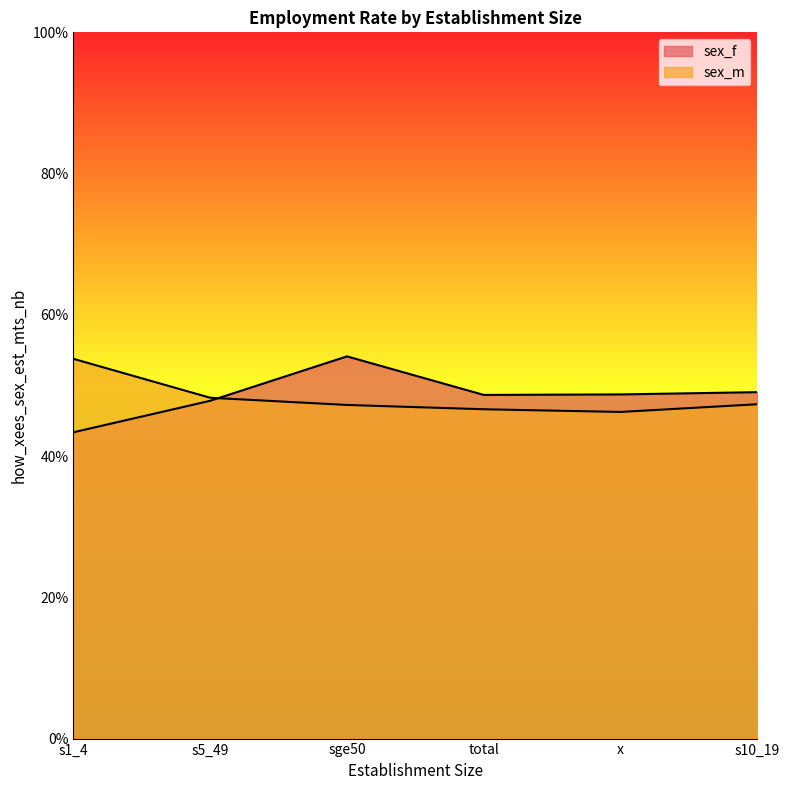

Reading left to right, extract all data points from this chart.

sex_f: s1_4=43.4	s5_49=47.8	sge50=54.1	total=48.7	x=48.7	s10_19=49.0
sex_m: s1_4=53.8	s5_49=48.3	sge50=47.2	total=46.6	x=46.2	s10_19=47.3